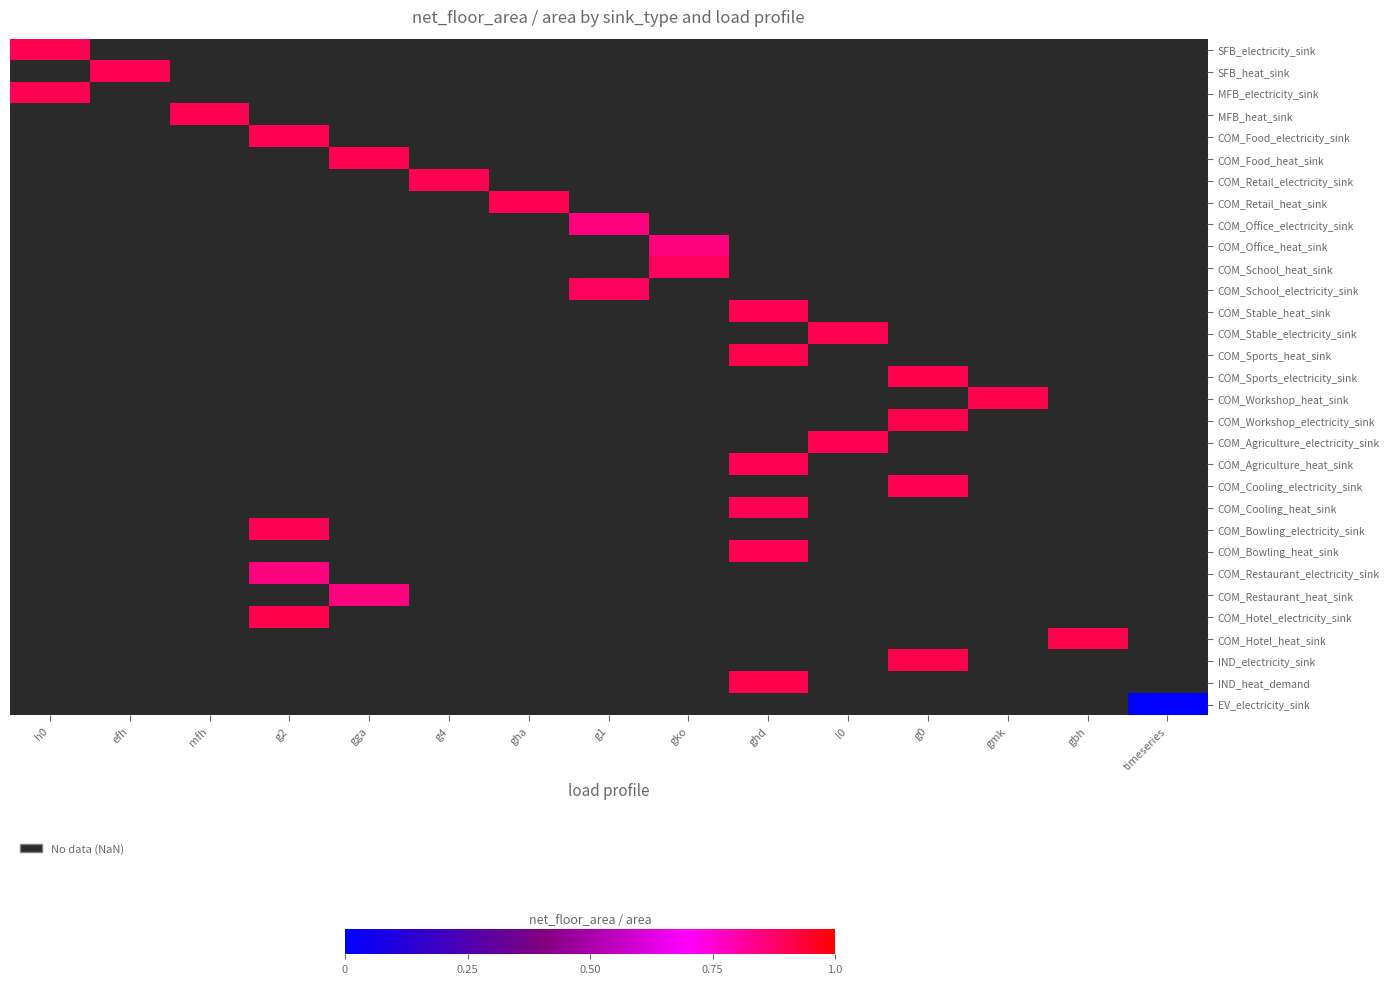

Which has a higher value, g1 or mfh?

g1